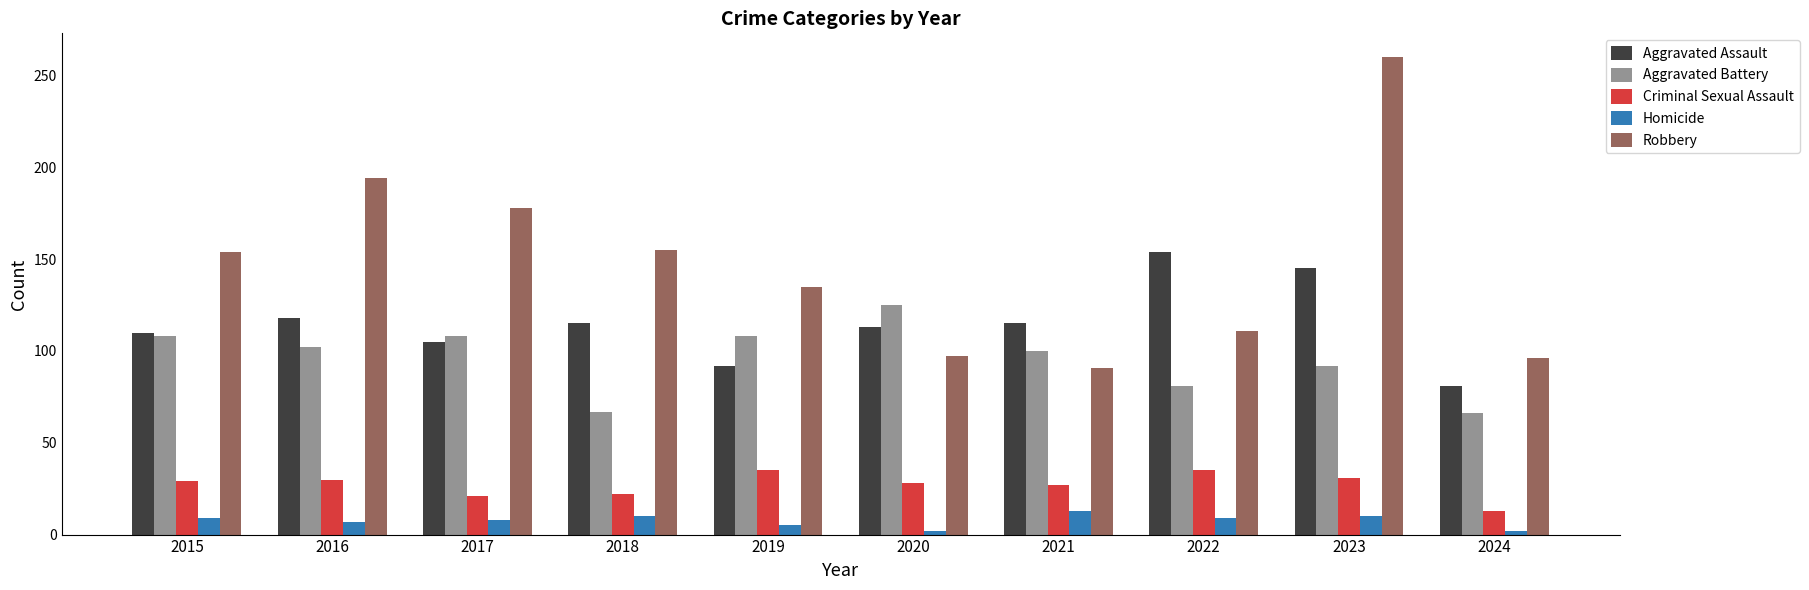

How many bars are there in each group?

5